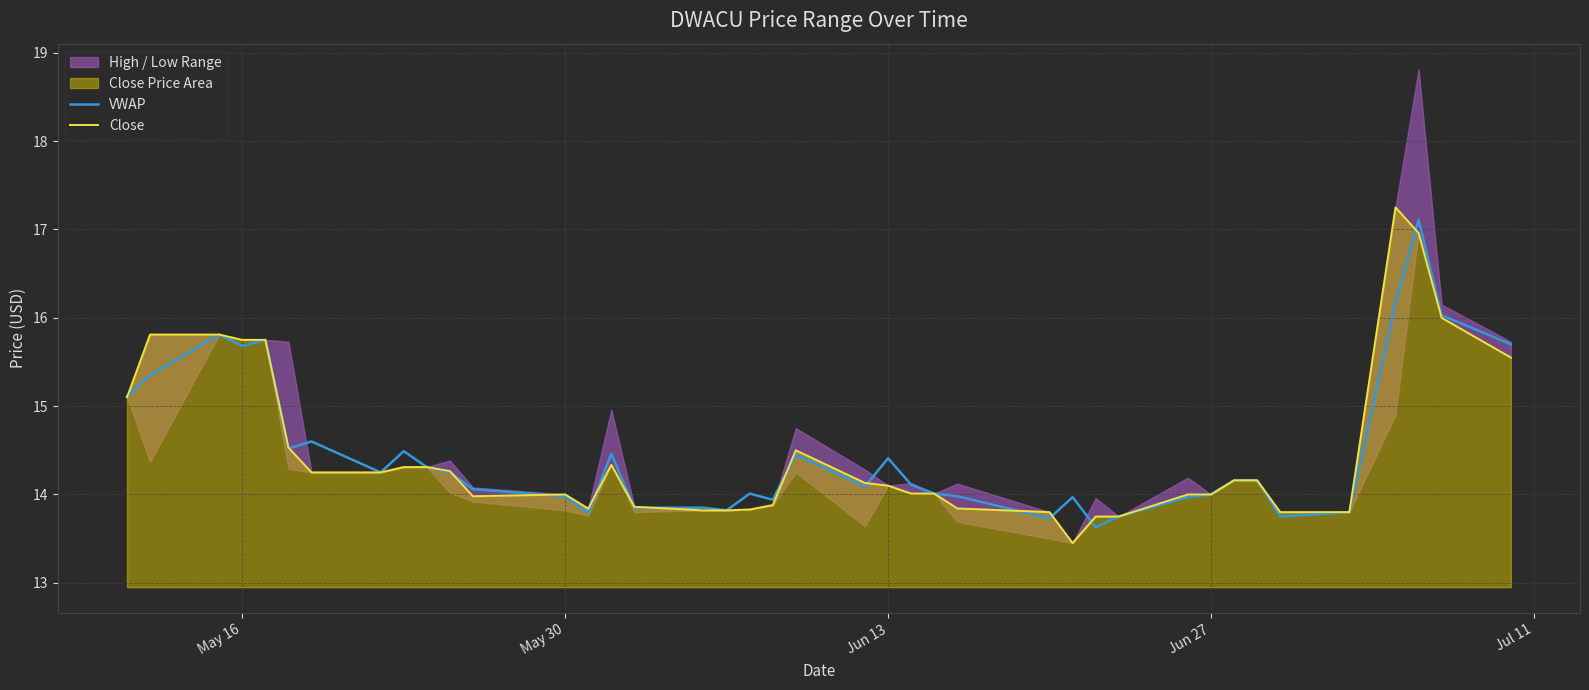

What is the maximum value for VWAP?

17.1